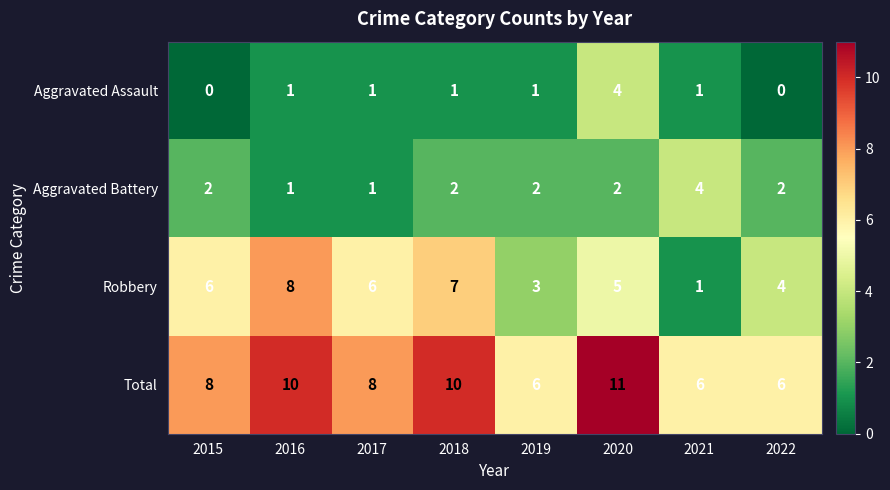

What is the total value across all series at 2022?

12